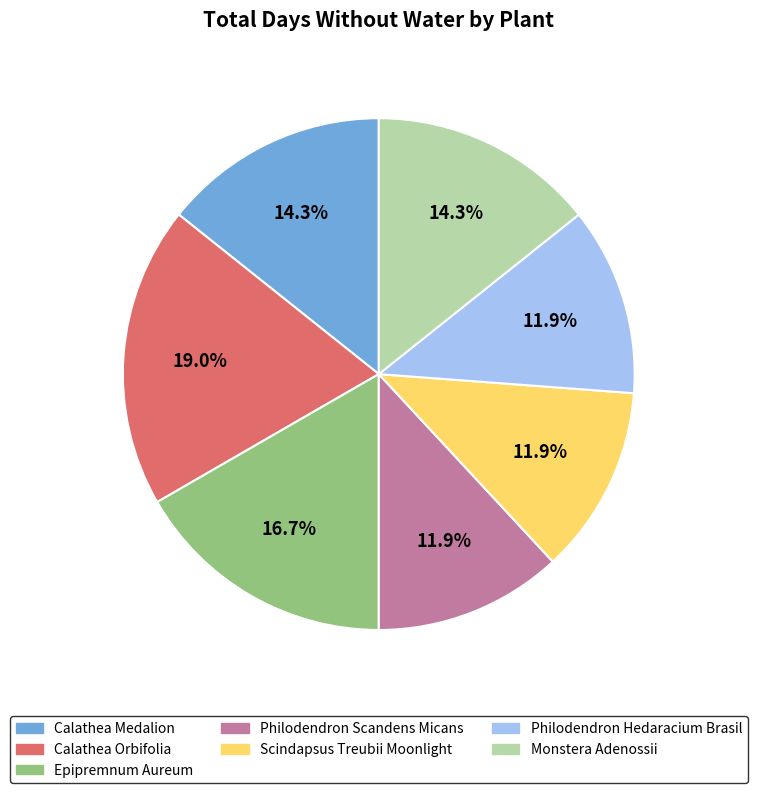

How many segments does this pie chart have?

7